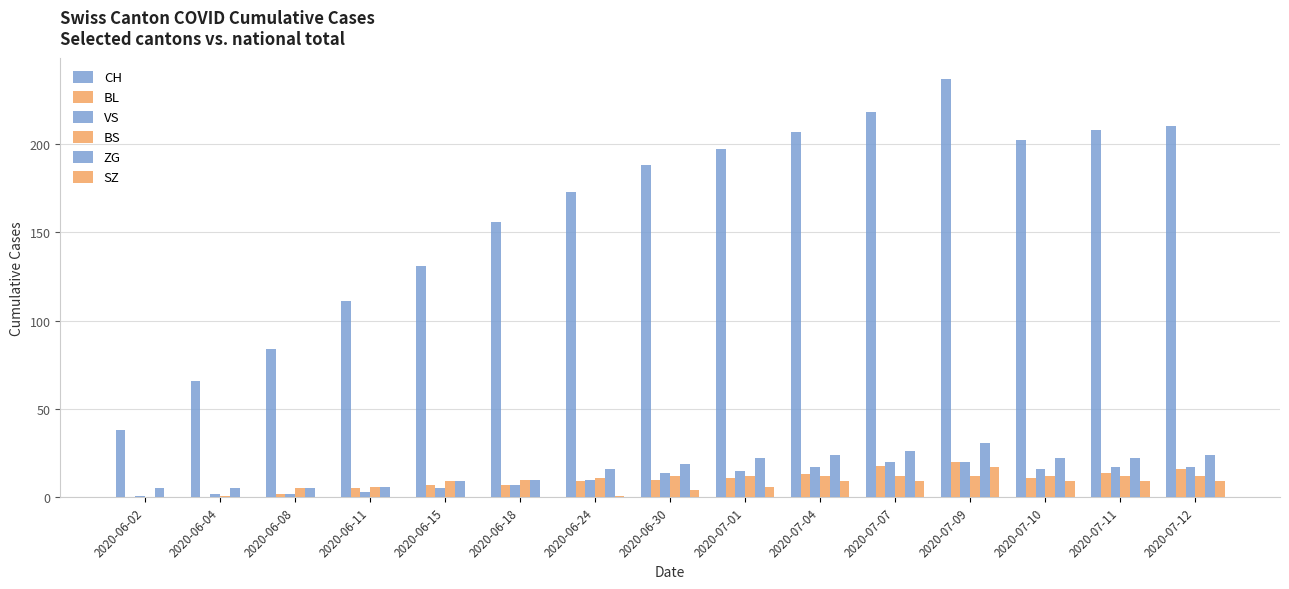

How many series are shown in this chart?

6